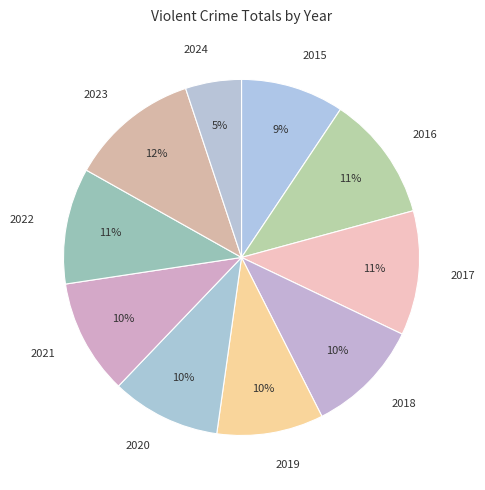

Between 2021 and 2019, which is larger?

2021